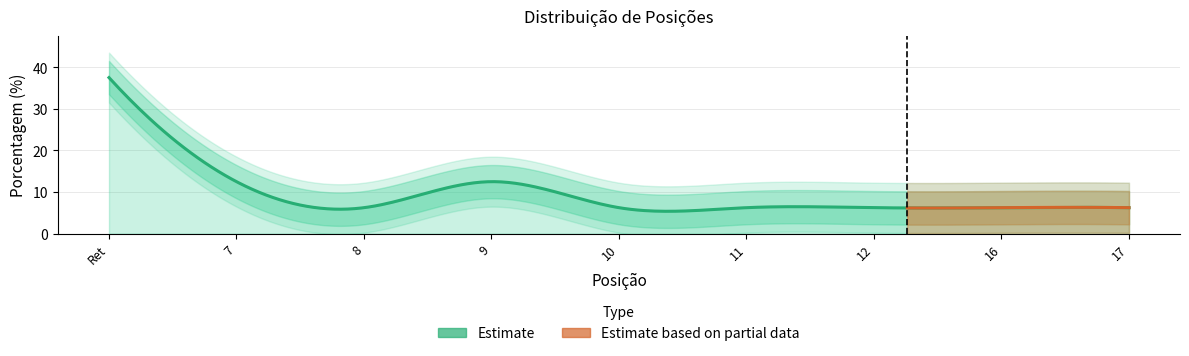

What is the sum of the values at Ret and 12?

43.8